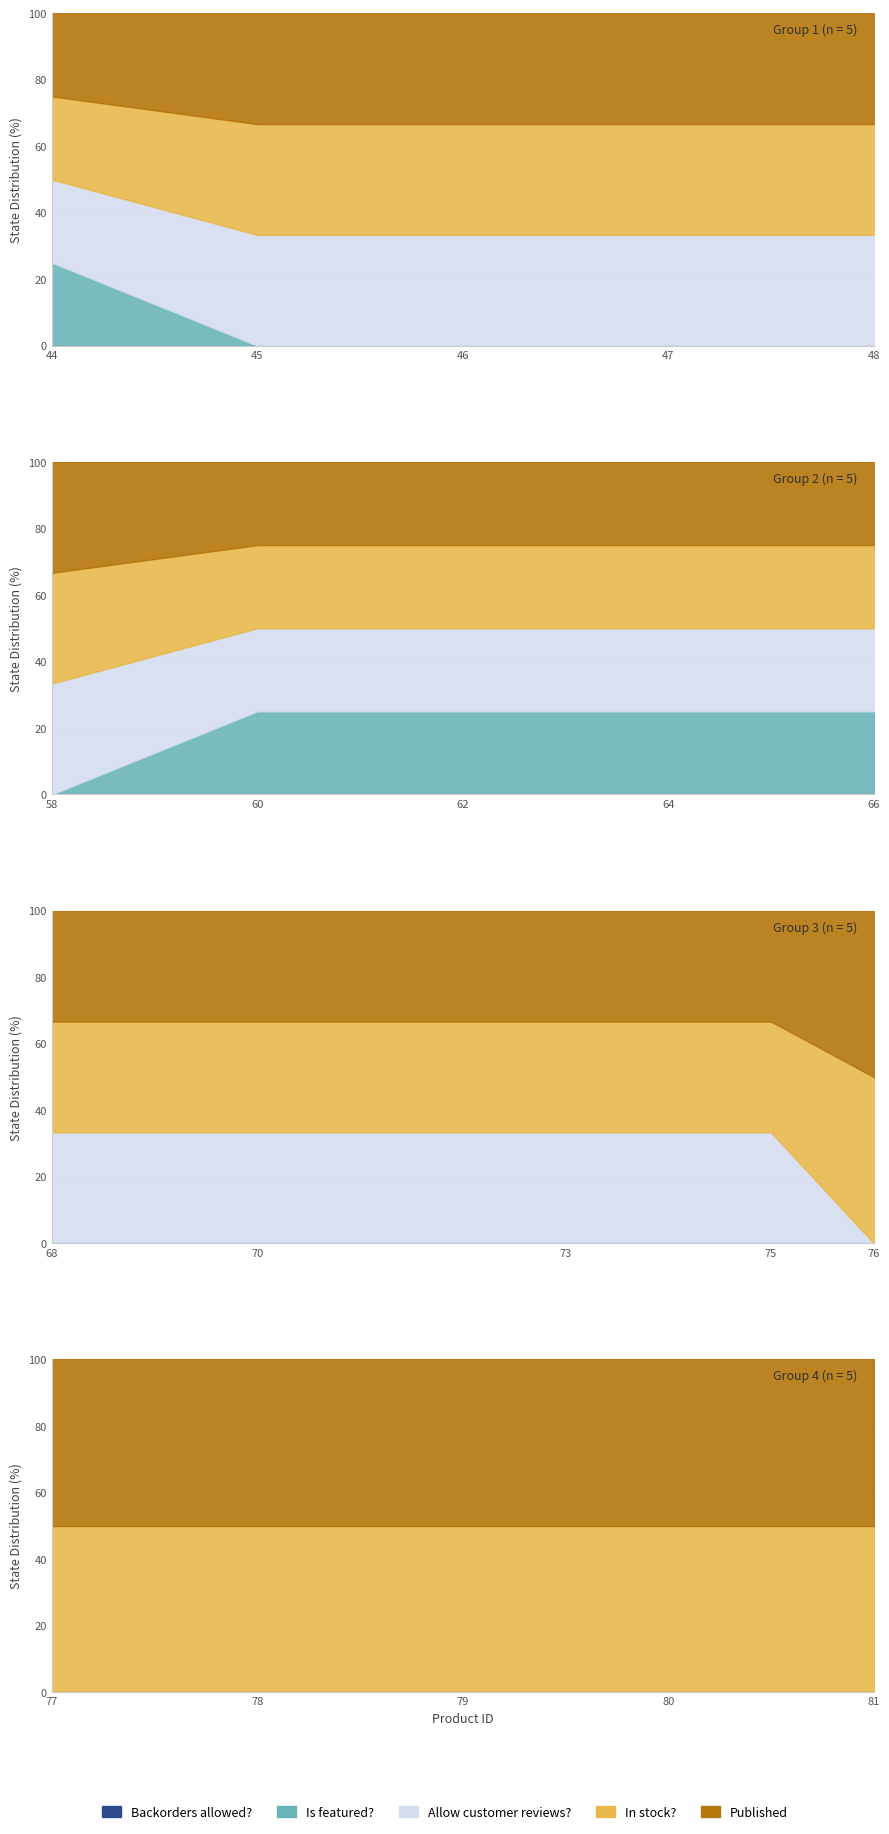

Which series has the widest spread of values?

Is featured?